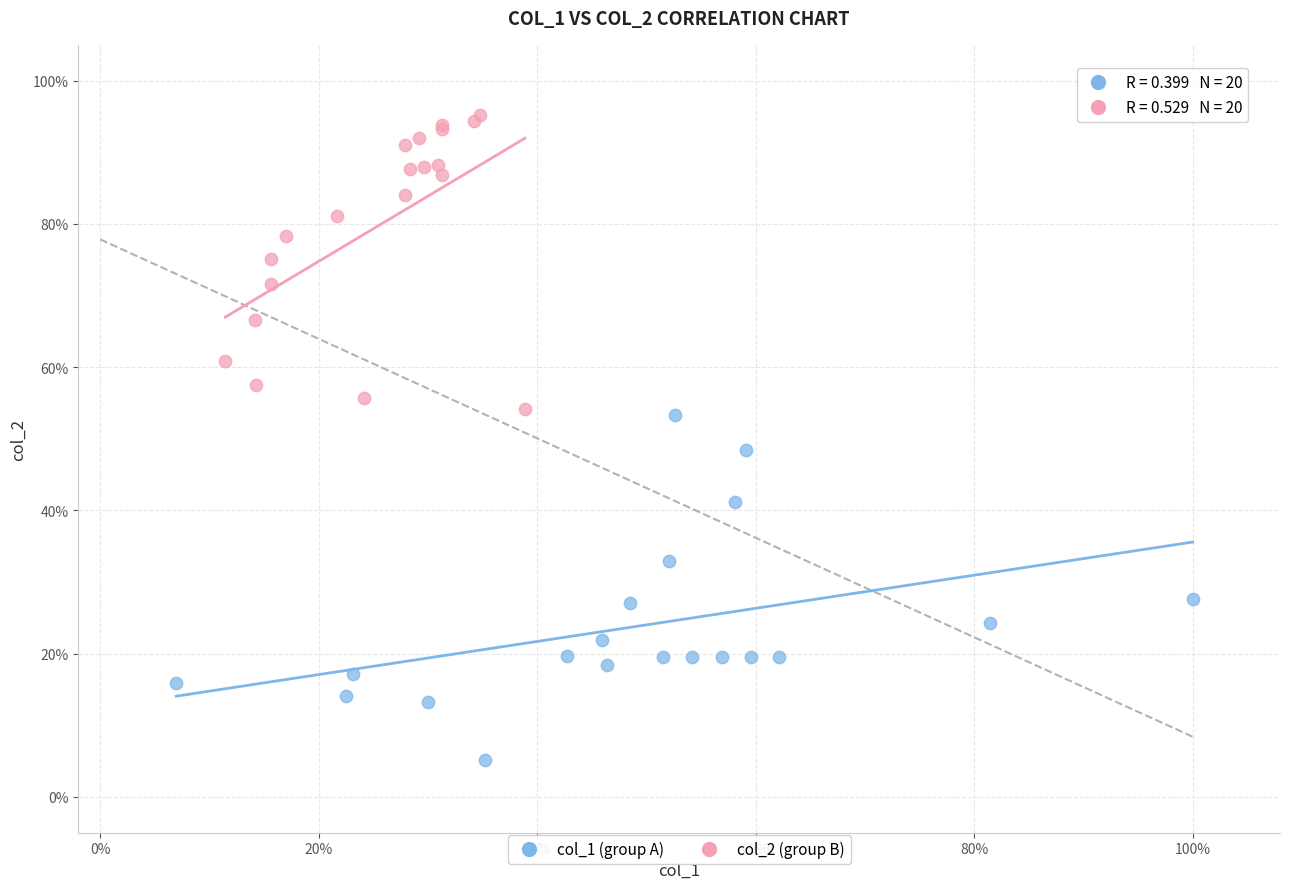

What are all the series names shown in the legend?

col_1 (group A), col_2 (group B)